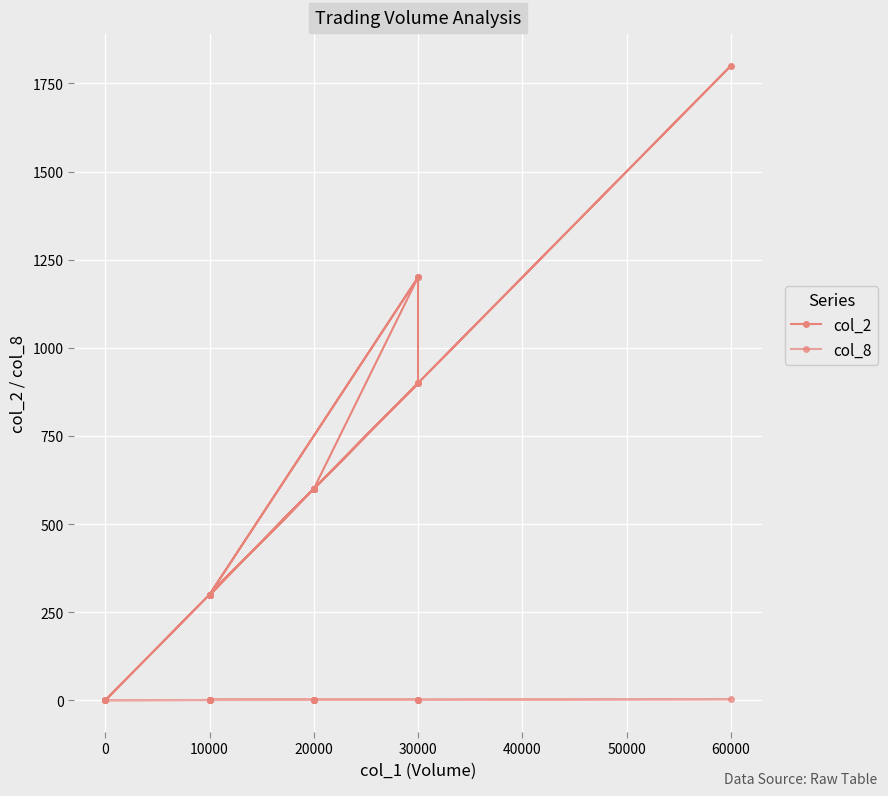

Is it true that col_2 equals 310 at 30000?

False